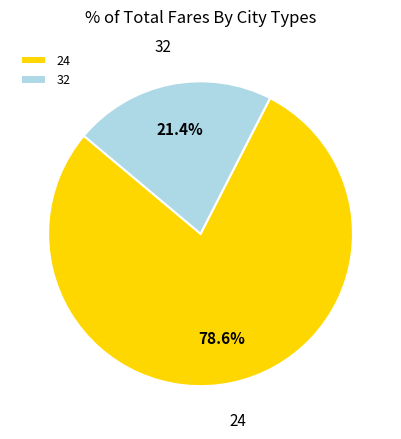

Rank the categories by value from lowest to highest.

32, 24